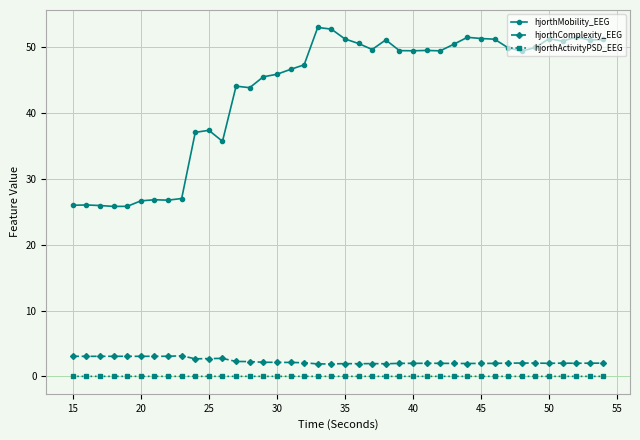

True or false: hjorthActivityPSD_EEG has more than 2 interior local peaks.

True